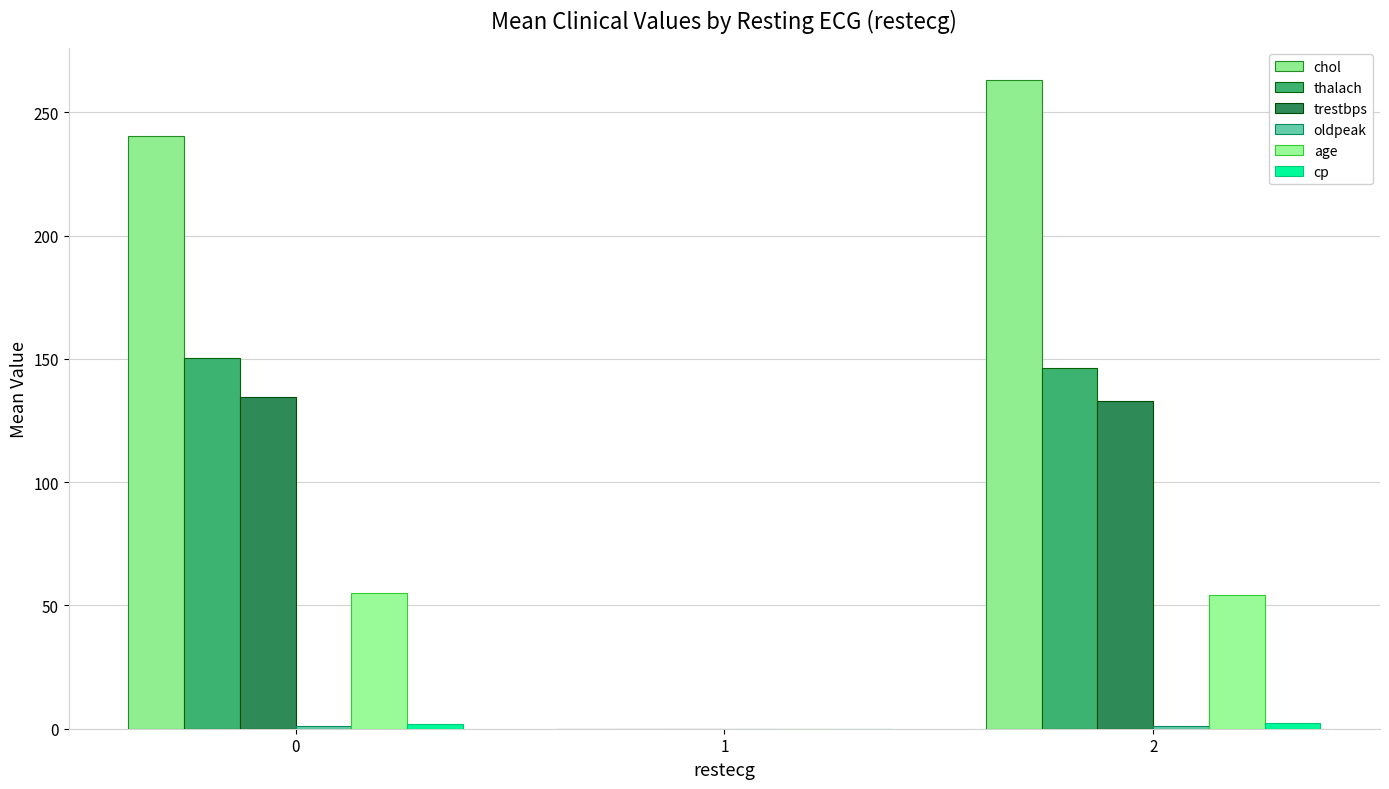

How many positive values does the thalach series have?

2